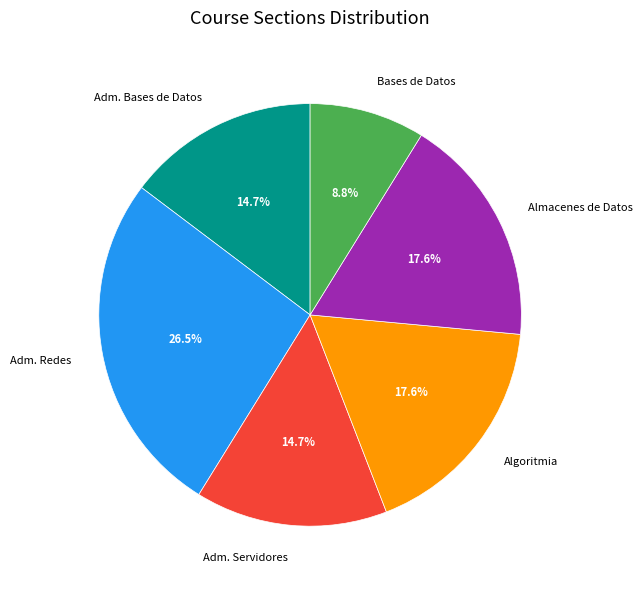

How many segments does this pie chart have?

6